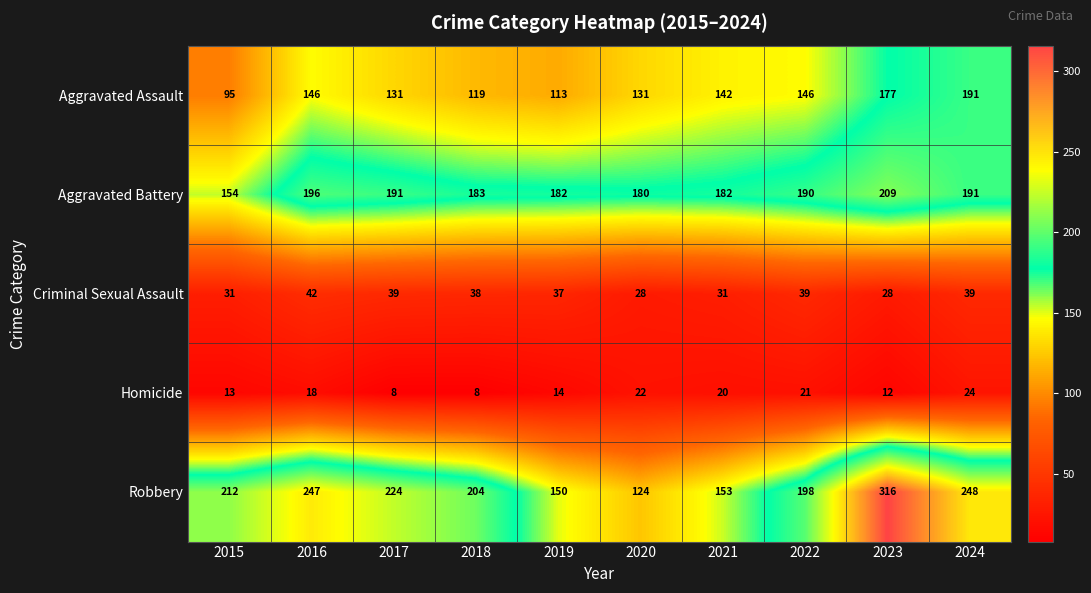

What is the smallest value displayed?

8